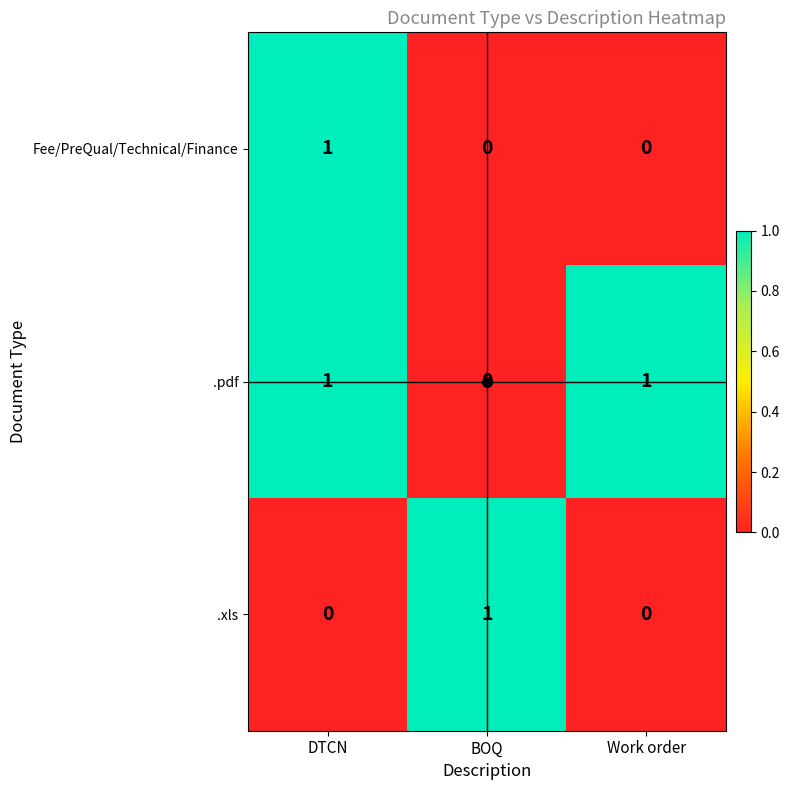

At how many categories does at least one series exceed 0?

3